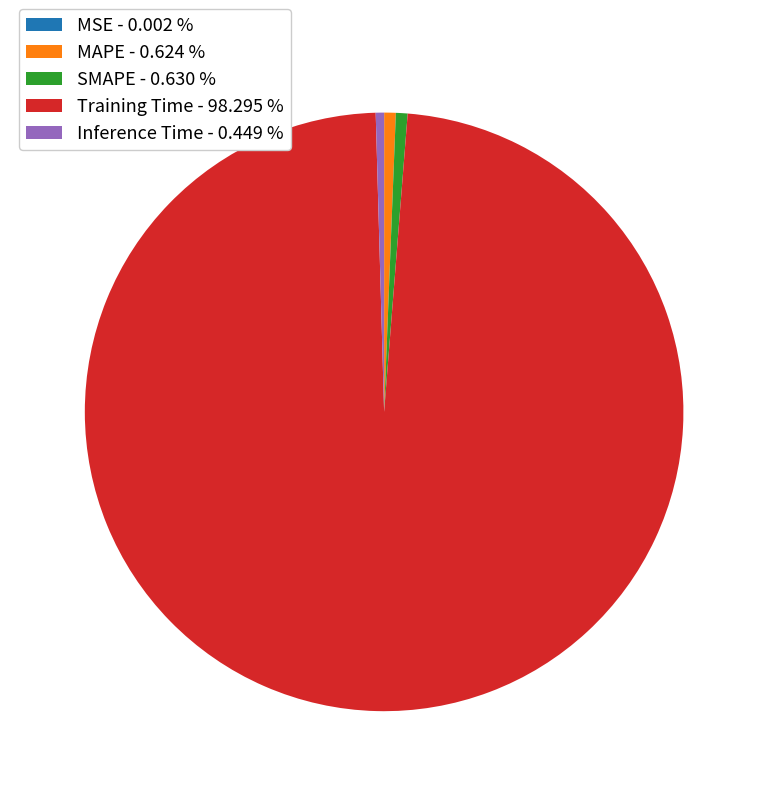

Combined, do Inference Time - 0.449 % and SMAPE - 0.630 % account for over 50%?

No